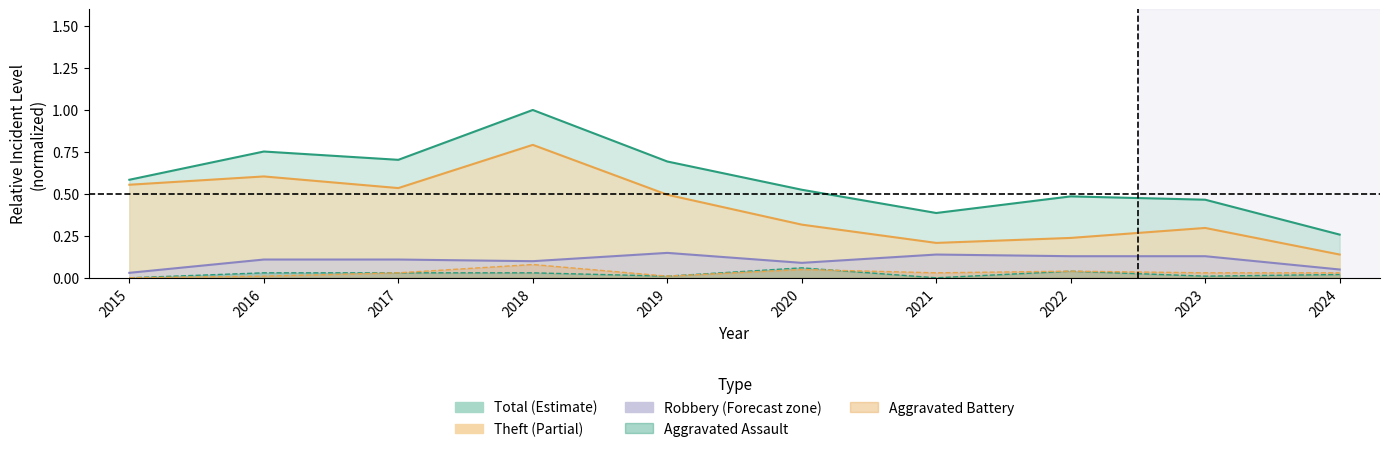

List the labels in order of Robbery value, largest first.

2019, 2021, 2022, 2023, 2016, 2017, 2018, 2020, 2024, 2015